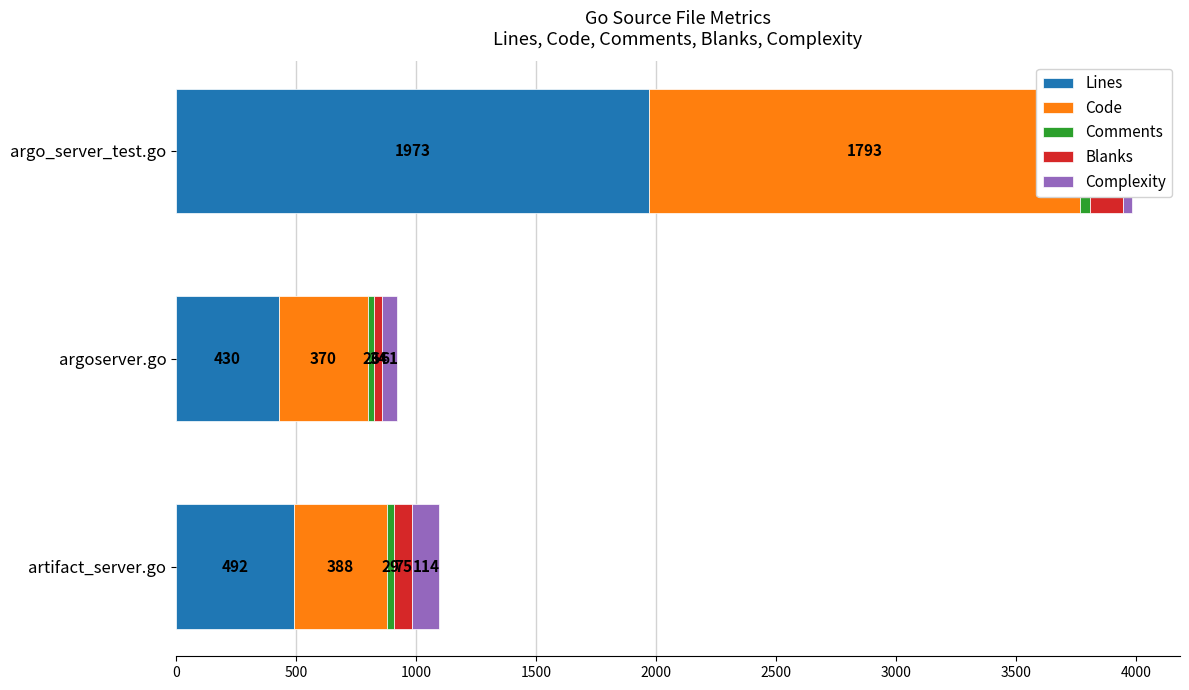

Reading left to right, what are all the values shown in this chart?

Lines: 492	430	1973
Code: 388	370	1793
Comments: 29	26	45
Blanks: 75	34	135
Complexity: 114	61	39